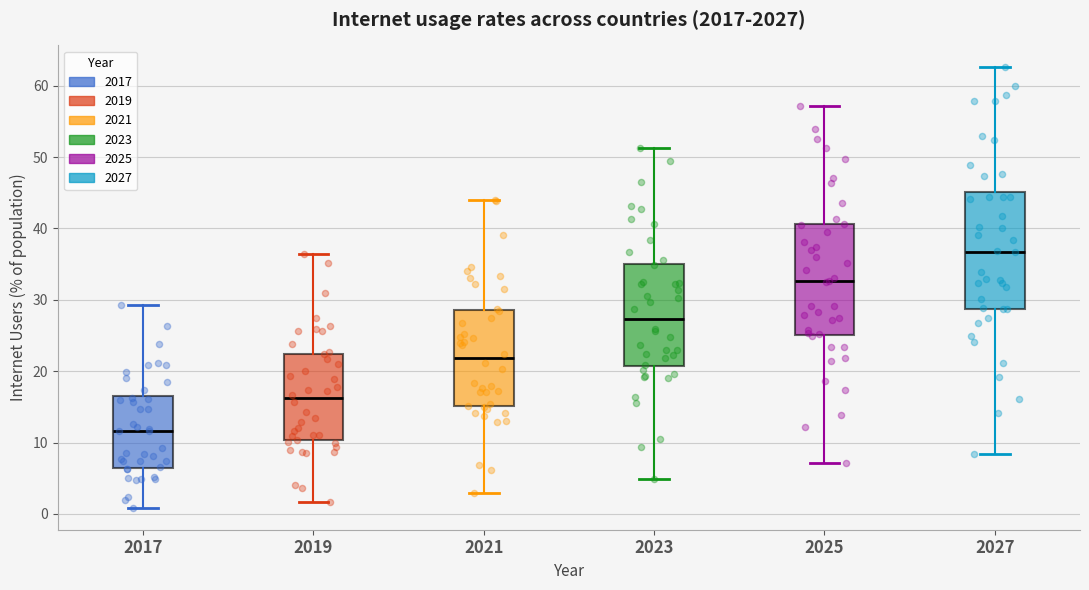

Reading left to right, read every box against the y-axis: the position of its median line, the range the box covers, and the ends of its whiskers. The values are not printed on the chart, so give them approximately, as read against the axis.

2017: median 12, box 6 to 17, whiskers 1 to 29
2019: median 16, box 10 to 22, whiskers 2 to 36
2021: median 22, box 15 to 29, whiskers 3 to 44
2023: median 27, box 21 to 35, whiskers 5 to 51
2025: median 33, box 25 to 41, whiskers 7 to 57
2027: median 37, box 29 to 45, whiskers 8 to 63